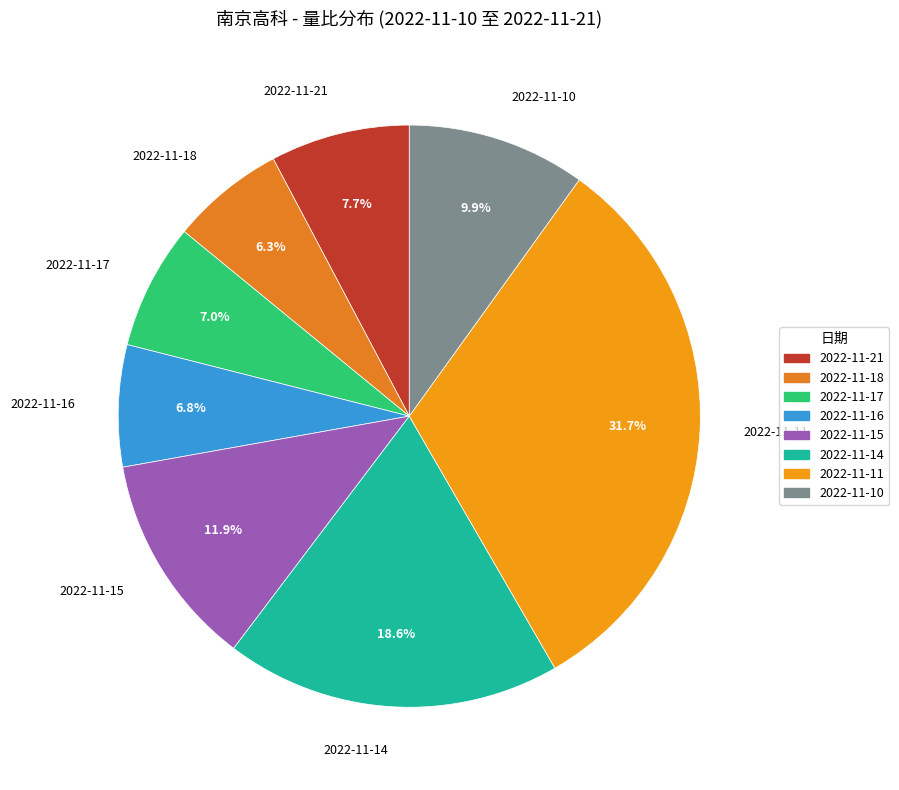

To the nearest percent, what is the difference between the 2022-11-21 and 2022-11-16 slice percentages?

1%